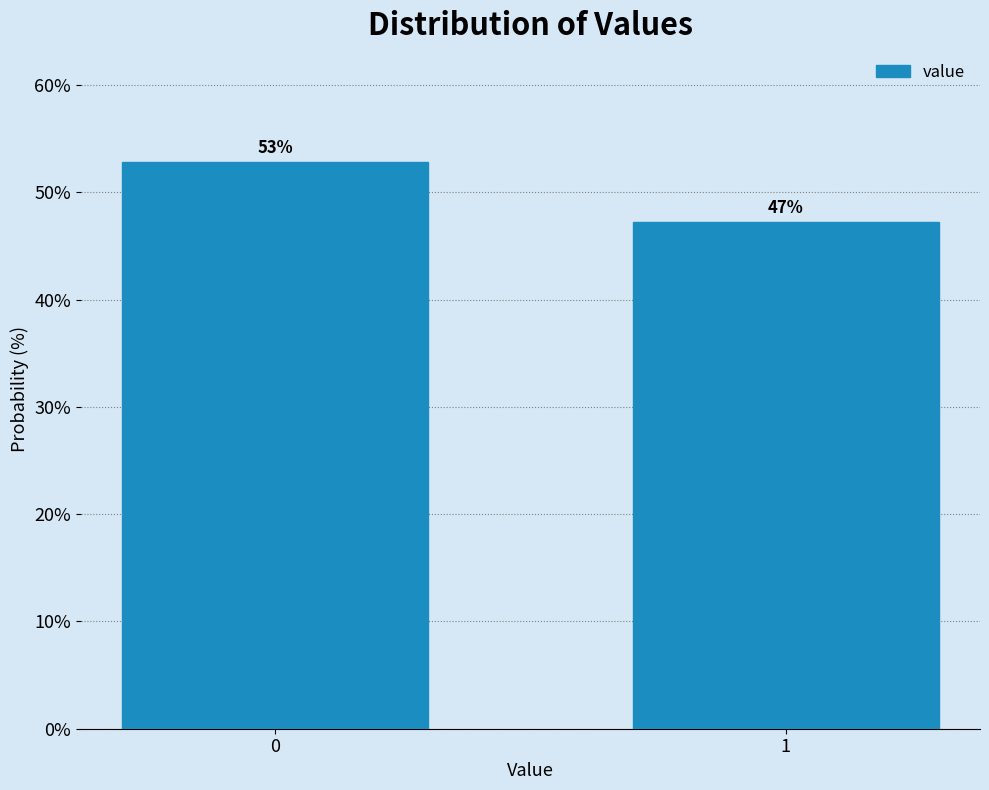

What is the average value?

50.0